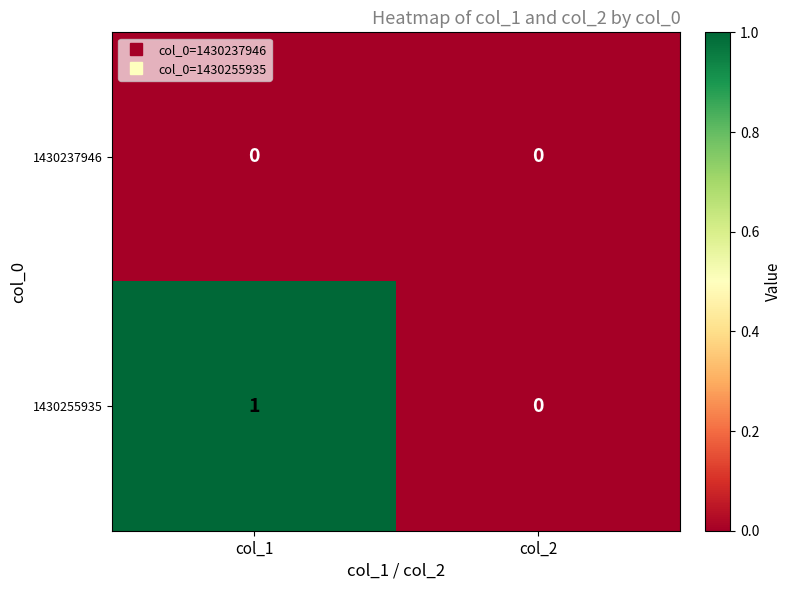

Which series has the largest total across all categories?

1430255935